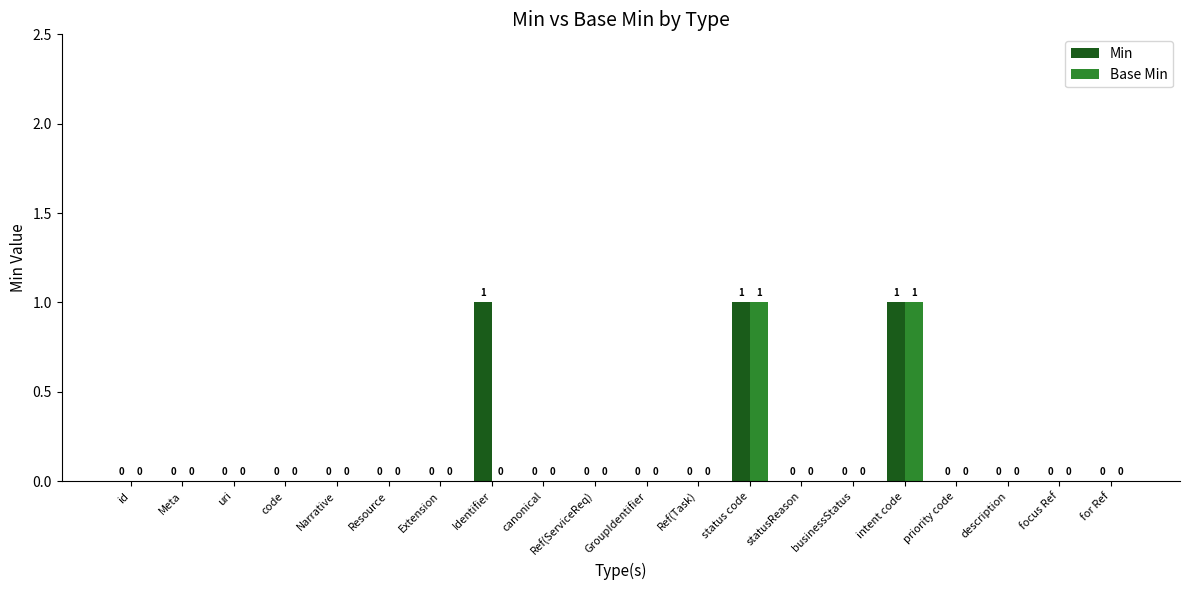

Which series has the largest total across all categories?

Min